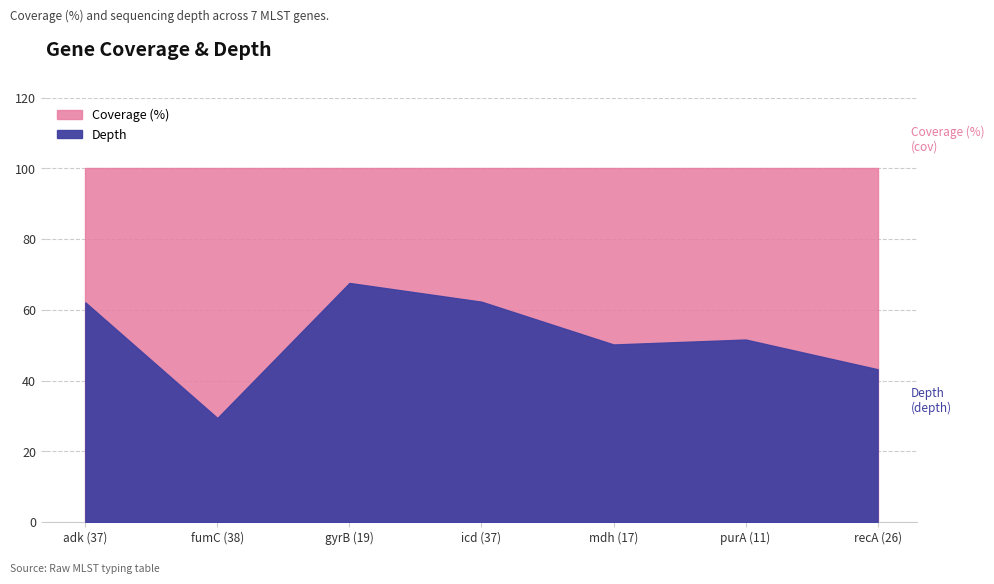

Which category has the highest value in the depth series?

gyrB (19)